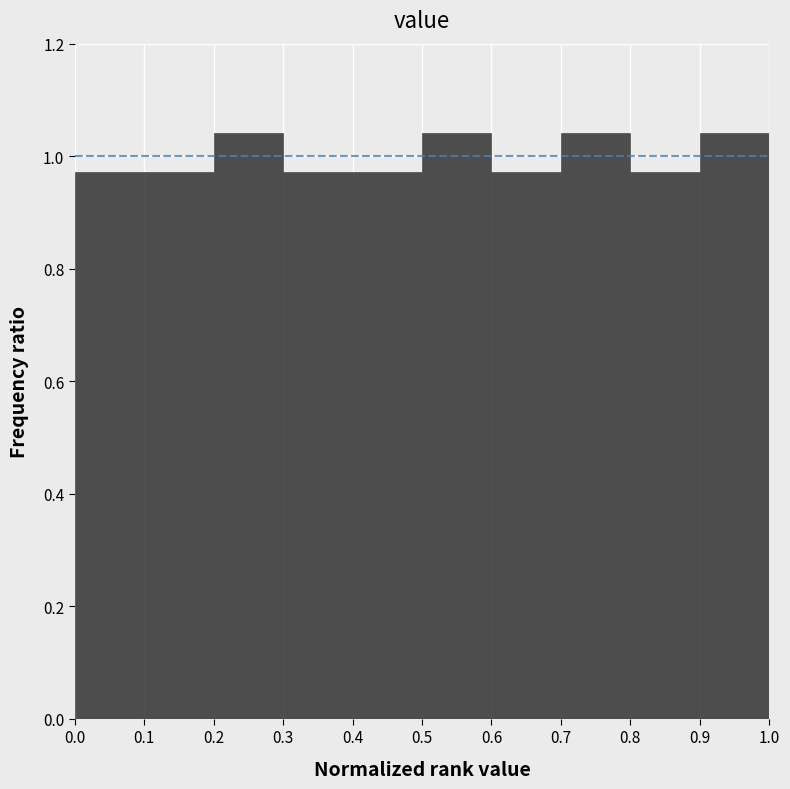

Reading left to right, transcribe this chart: for each bar, give the range it covers on the x-axis and its height. The values are not printed on the chart, so give them approximately, as read against the axis.

0.0 to 0.1: 0.98
0.1 to 0.2: 0.98
0.2 to 0.3: 1.04
0.3 to 0.4: 0.98
0.4 to 0.5: 0.98
0.5 to 0.6: 1.04
0.6 to 0.7: 0.98
0.7 to 0.8: 1.04
0.8 to 0.9: 0.98
0.9 to 1.0: 1.04